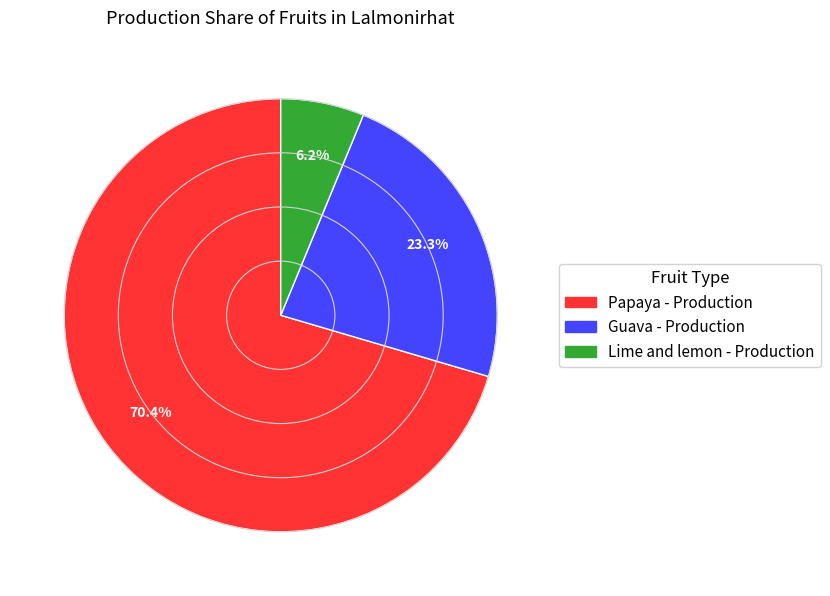

Does any single category account for the majority?

Yes